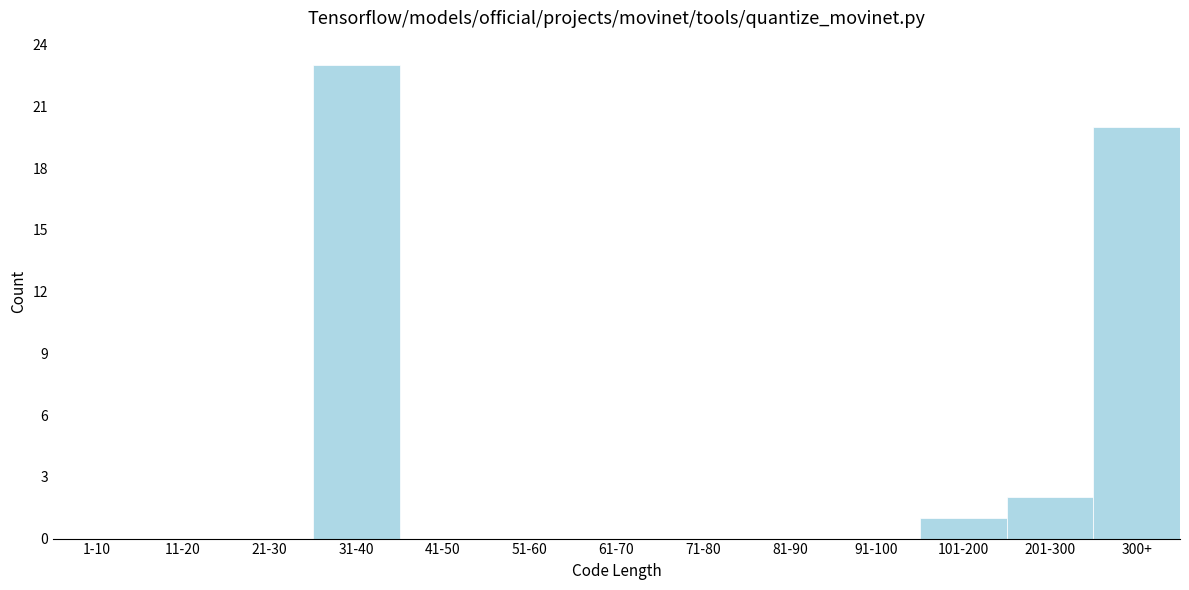

Reading left to right, list all the values displayed in this chart.

1-10=0	11-20=0	21-30=0	31-40=23	41-50=0	51-60=0	61-70=0	71-80=0	81-90=0	91-100=0	101-200=1	201-300=2	300+=20